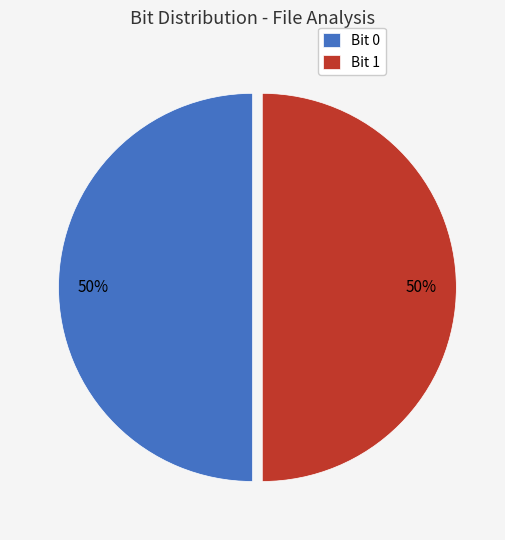

Count the number of slices in the pie.

2